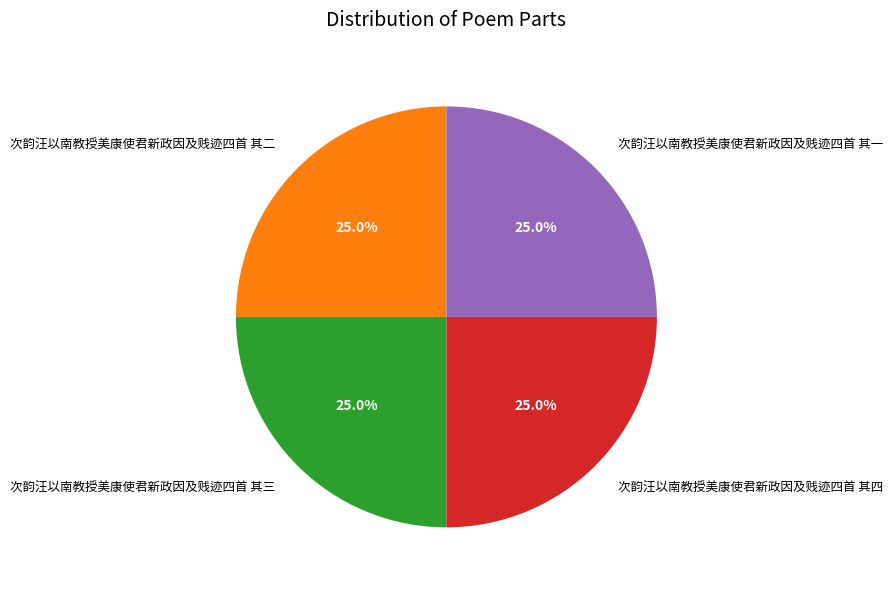

To the nearest percent, what percentage of the pie is 次韵汪以南教授美康使君新政因及贱迹四首 其三?

25%